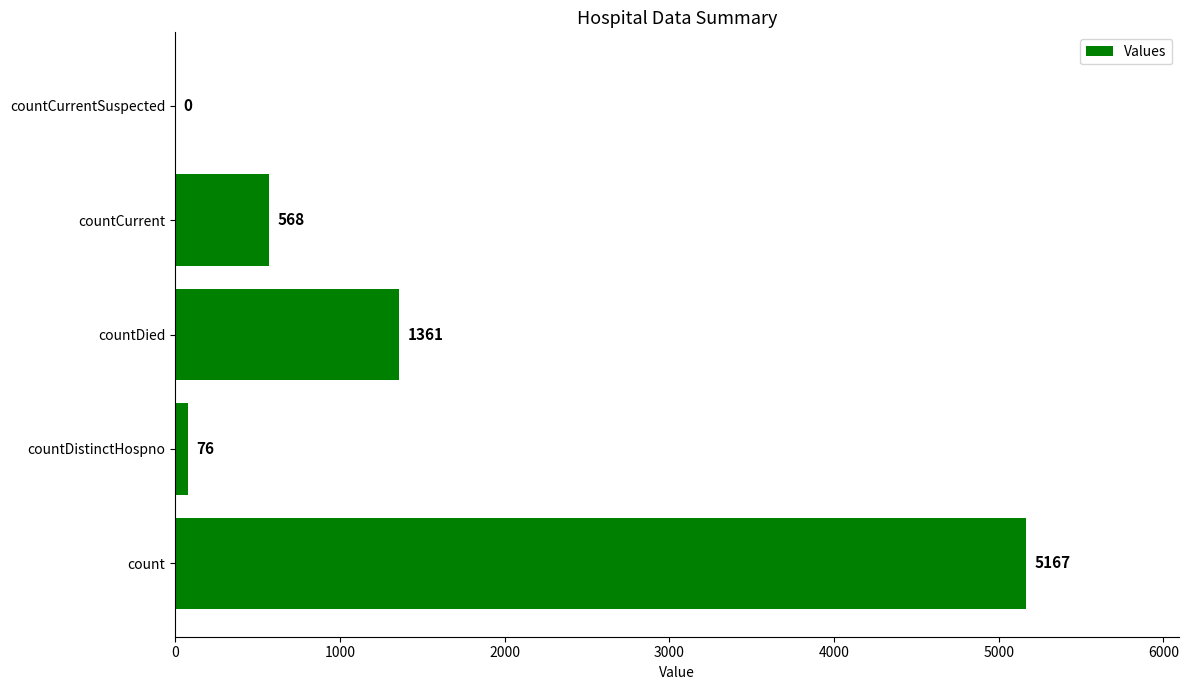

How many data points does each series have?

5